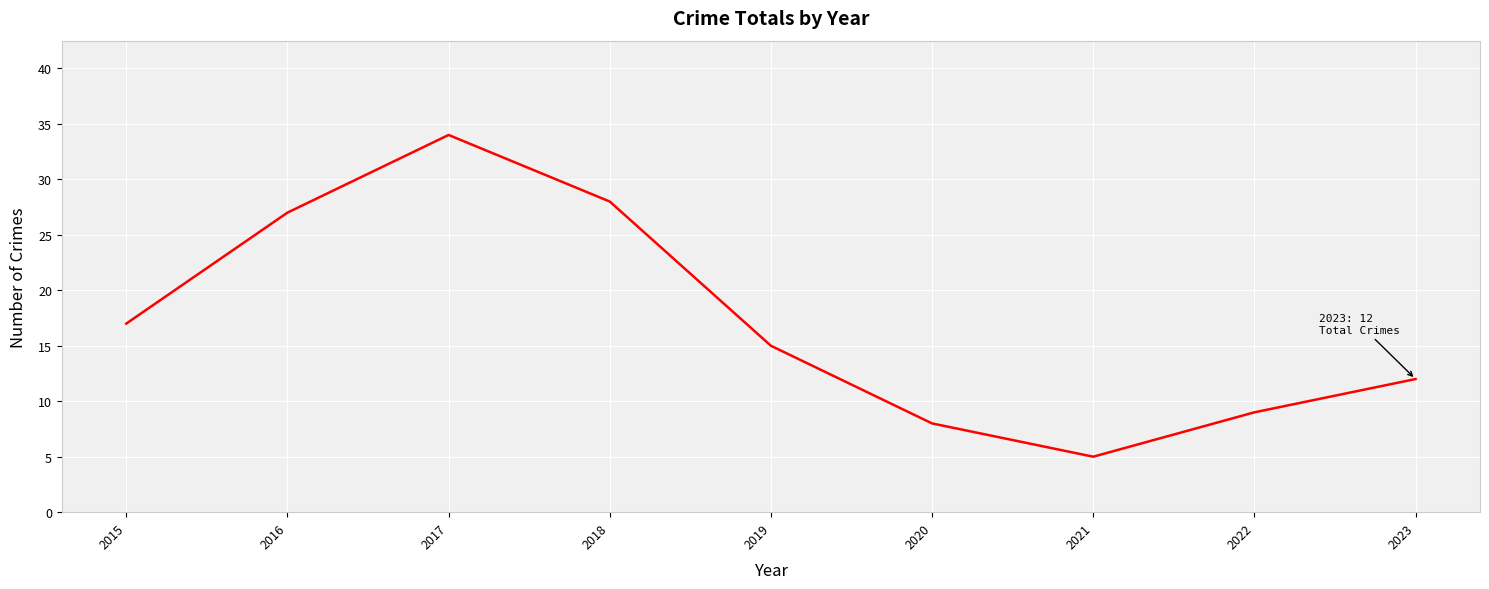

Reading right to left, extract all data points from this chart.

12	9	5	8	15	28	34	27	17